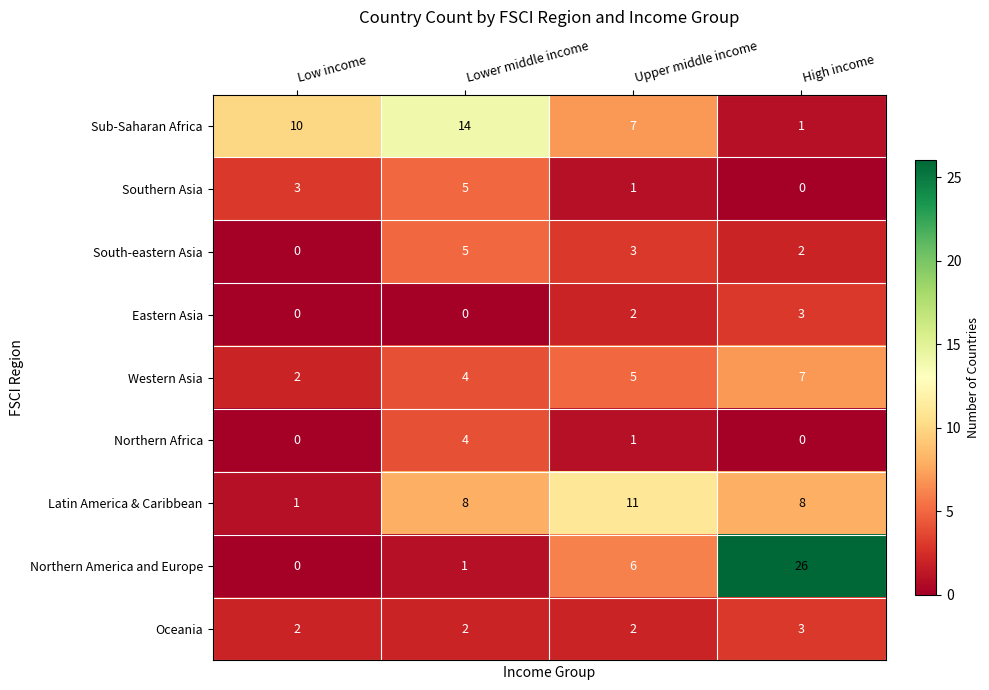

What is the sum of all Southern Asia values?

9